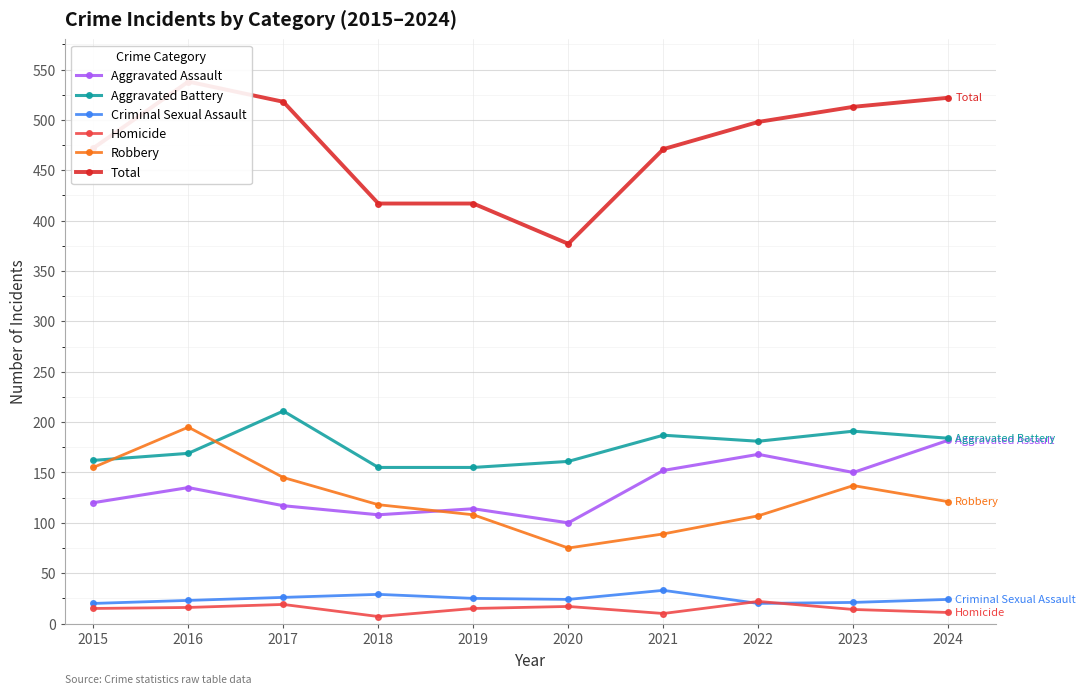

True or false: Aggravated Battery and Robbery intersect in this chart.

True